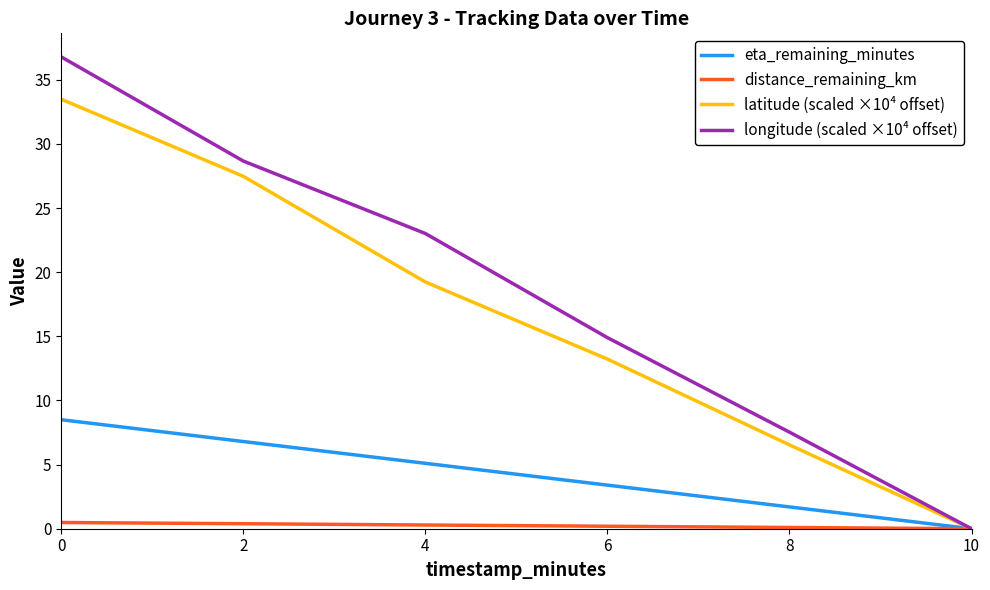

Is it true that distance_remaining_km equals 0.0 at 10?

True